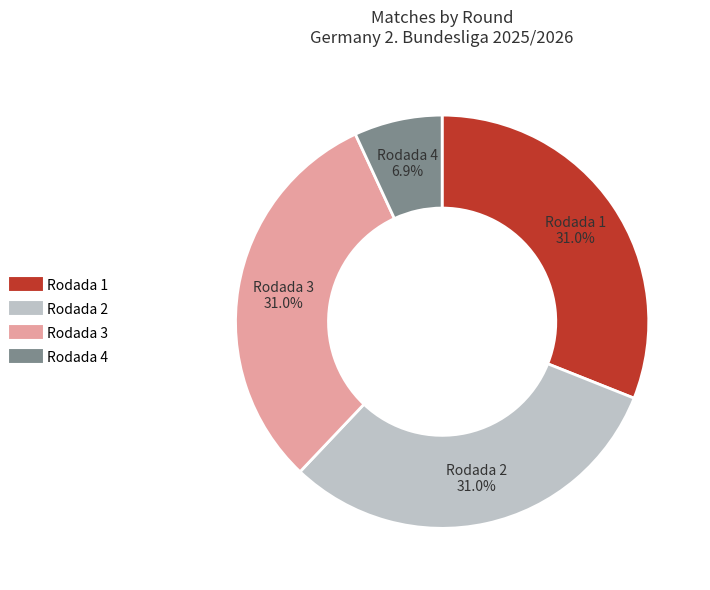

Between Rodada 4 and Rodada 3, which is larger?

Rodada 3